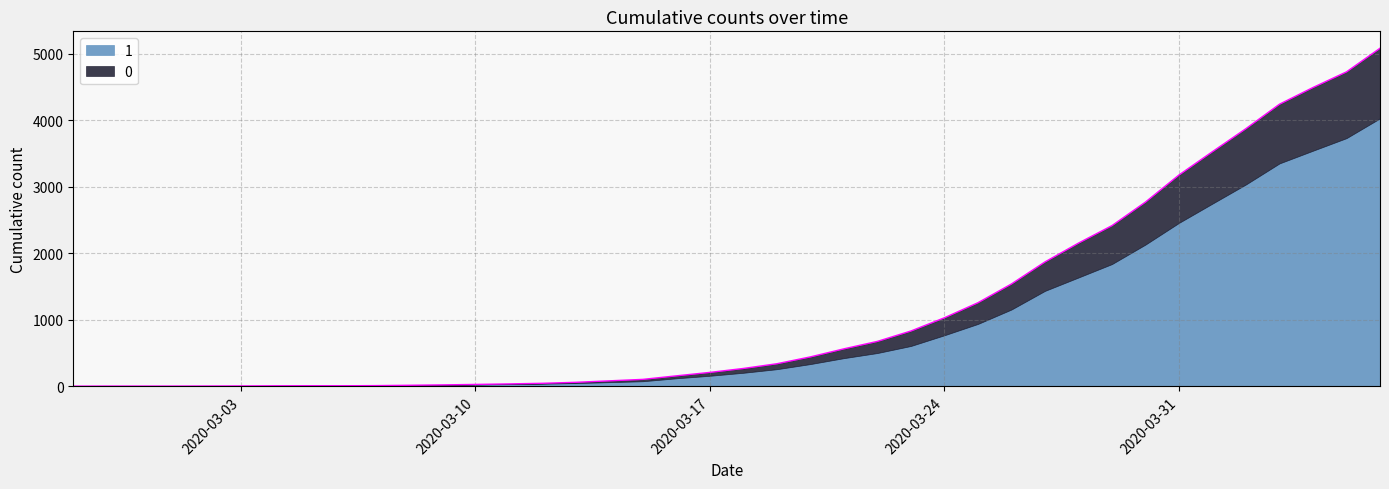

What is the sum of all values?

46111